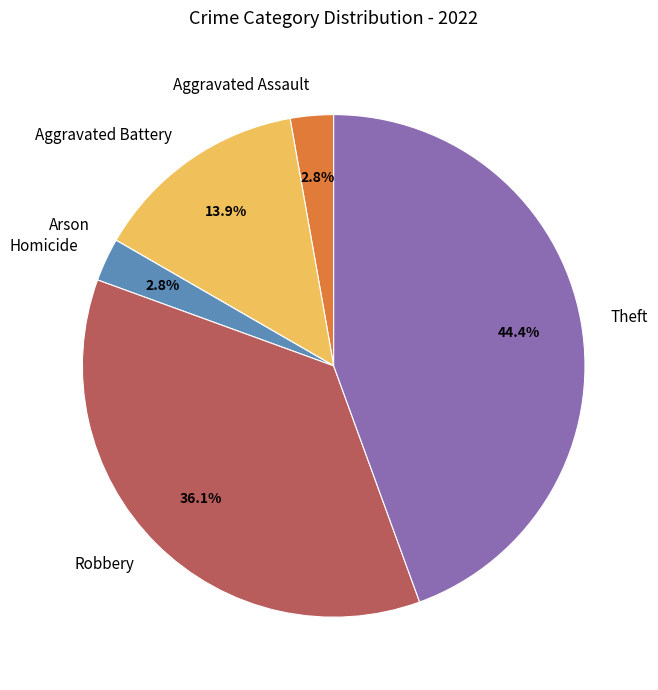

Does Aggravated Battery represent more than half of the total?

No